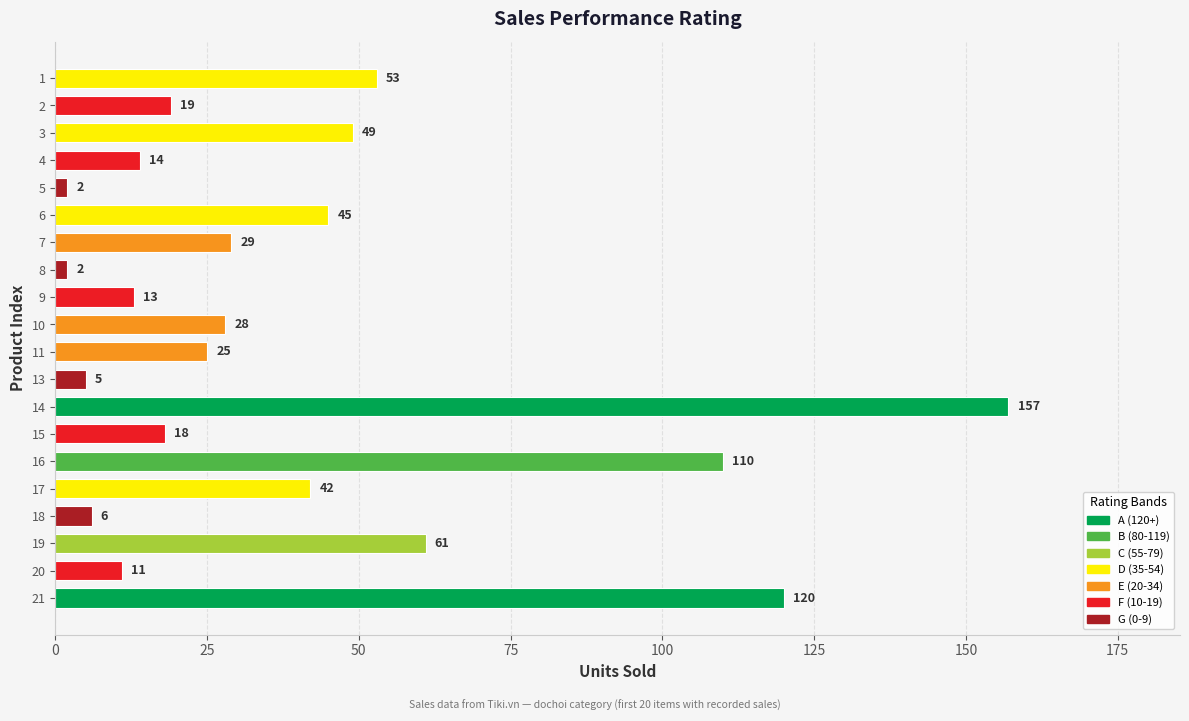

At which label is the value closest to 79?

19